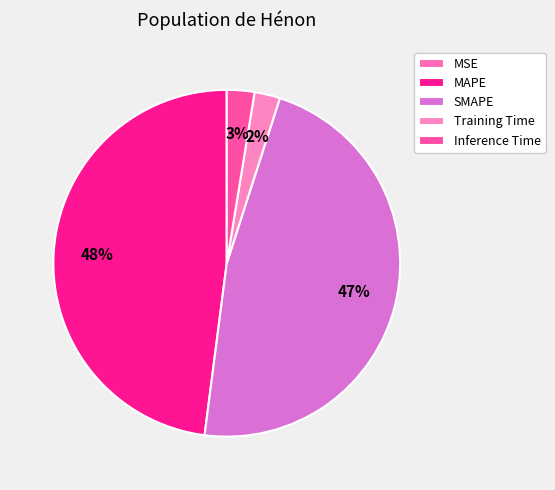

The Training Time slice represents 10% of the pie. True or false?

False